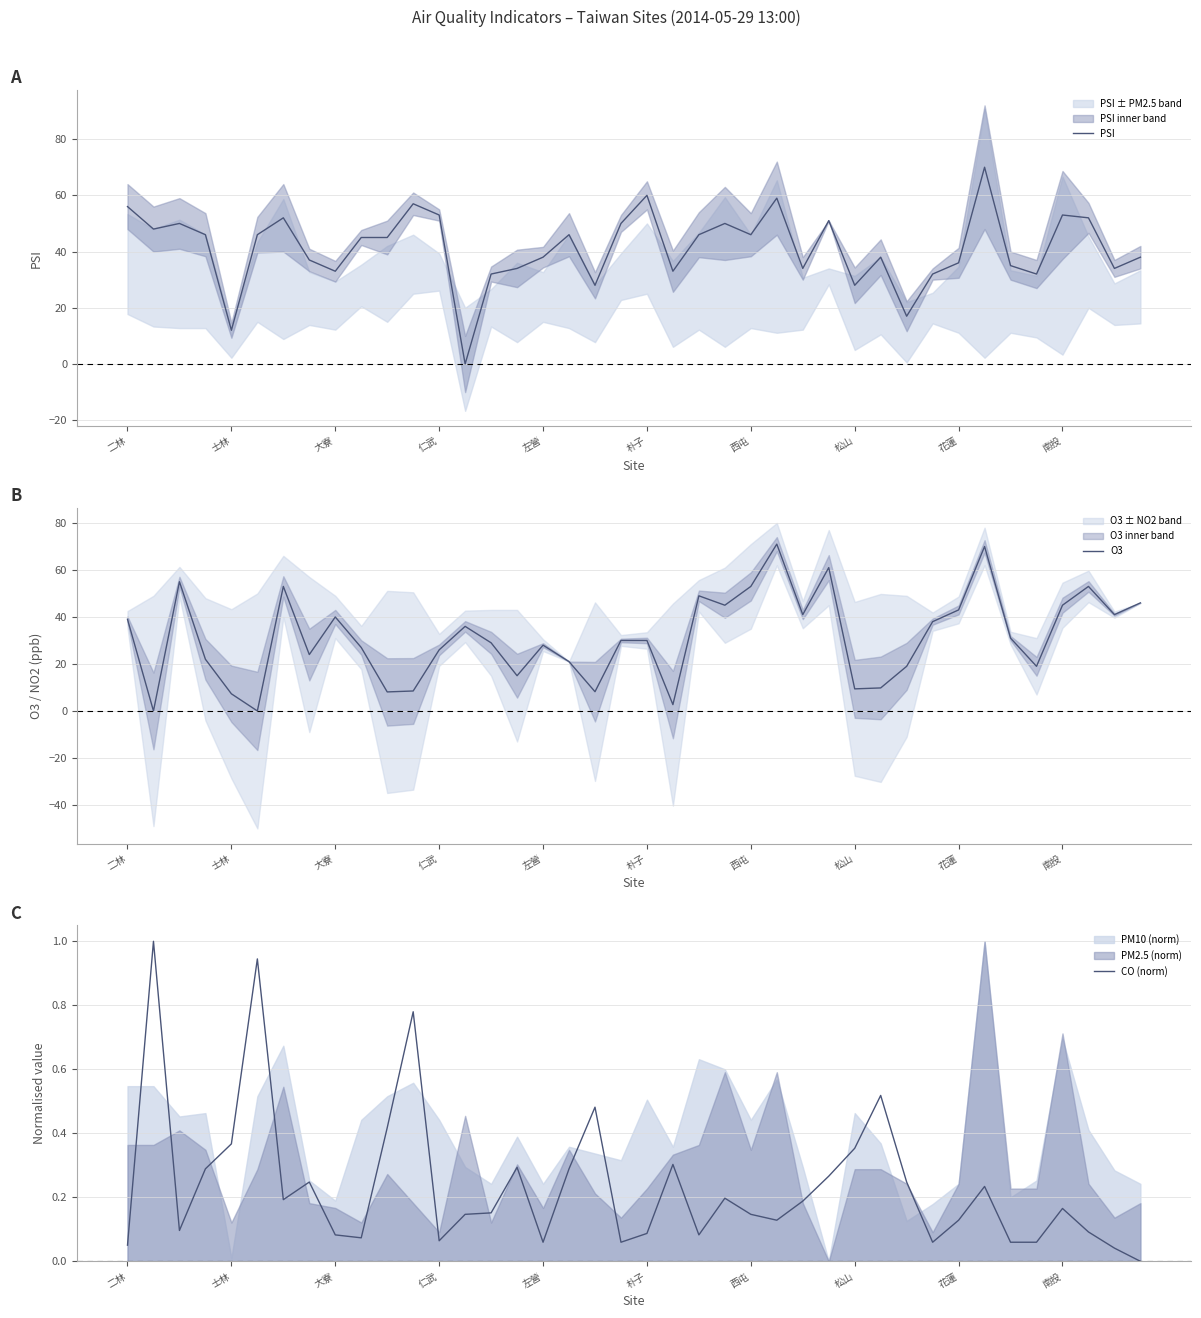

How many times do O3 and CO (norm) cross each other?

4